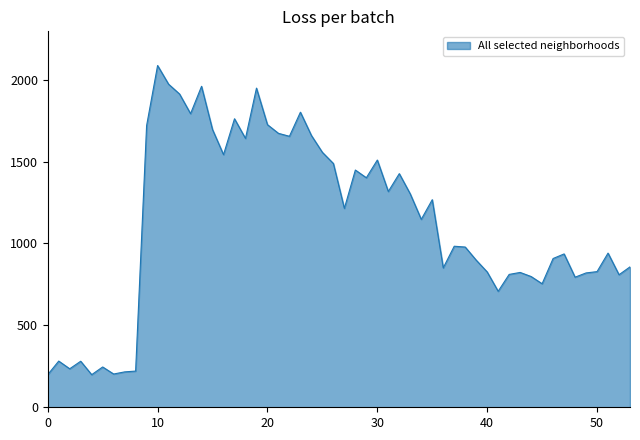

What is the greatest value displayed?

2086